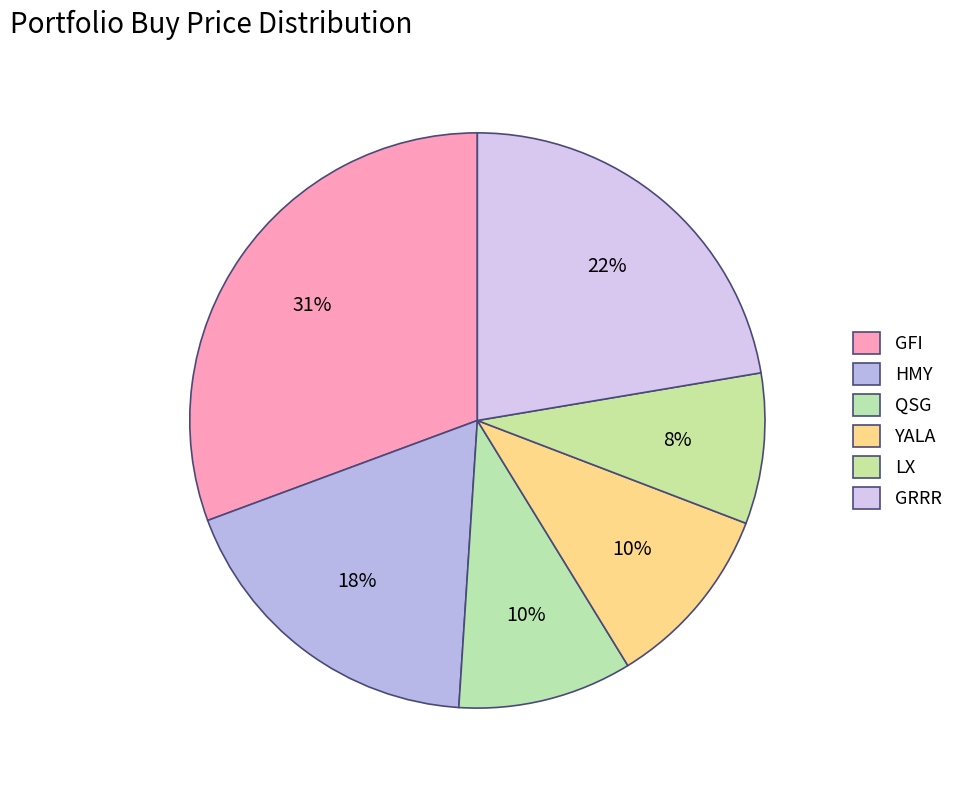

To the nearest percent, what is the average slice percentage?

17%